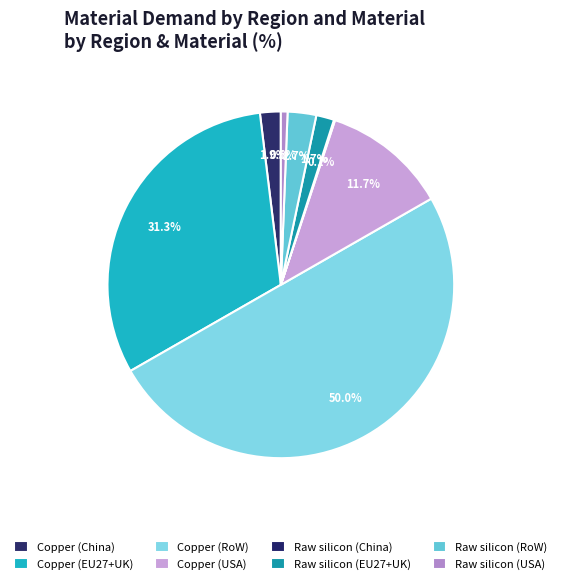

To the nearest percent, what is the difference between the largest and smallest slice percentages?

50%